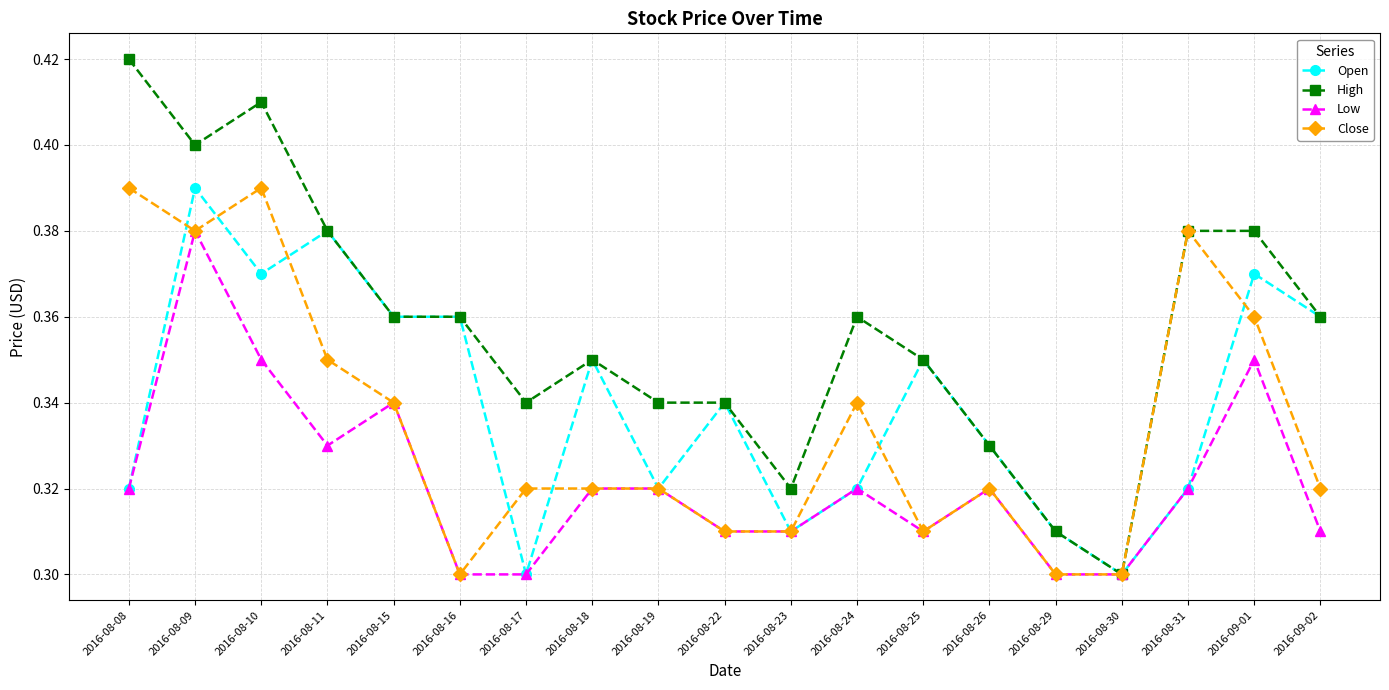

Which series has the largest range (max minus min)?

High